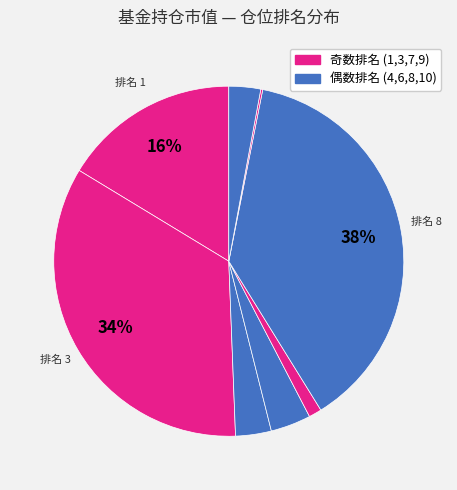

Is there a majority slice in this chart?

No